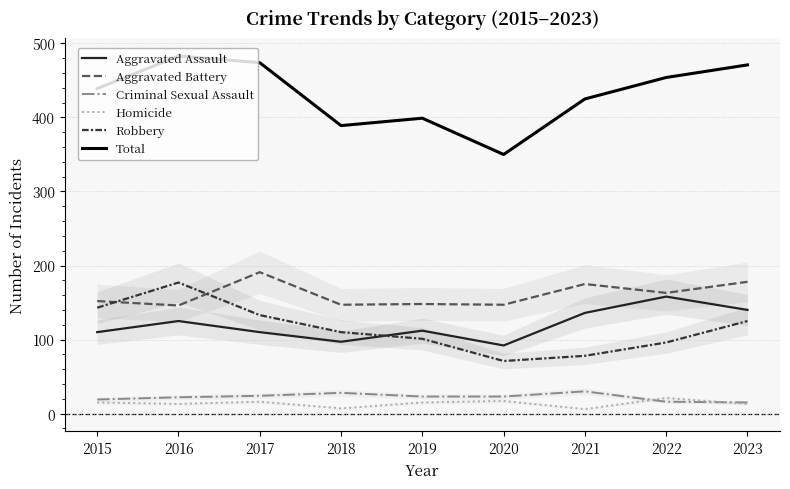

At which label is Criminal Sexual Assault closest to 22?

2016